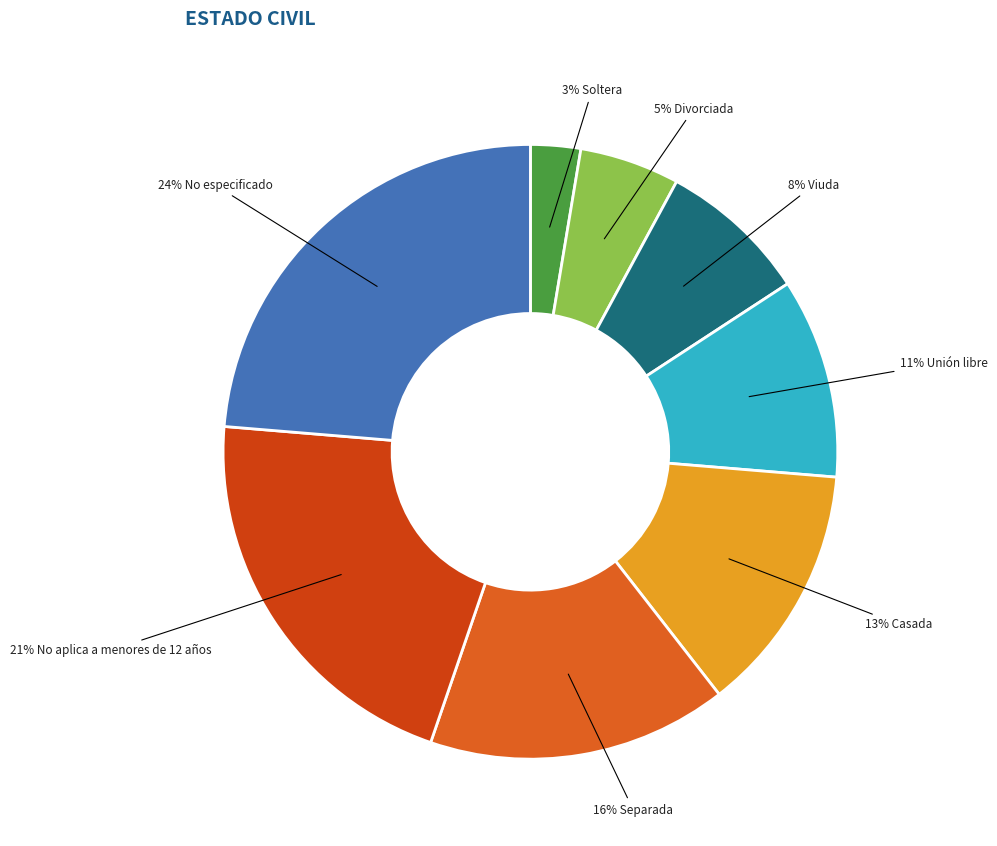

How many segments does this pie chart have?

8